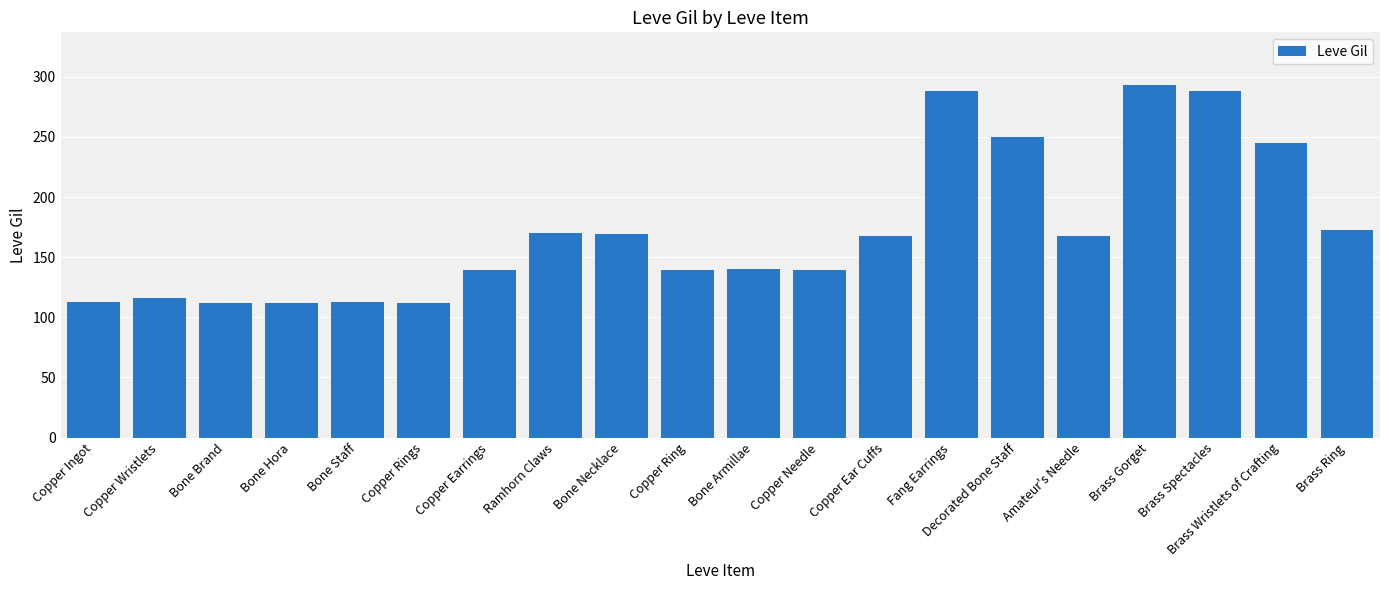

The chart shows a value of 74 at Brass Ring. True or false?

False